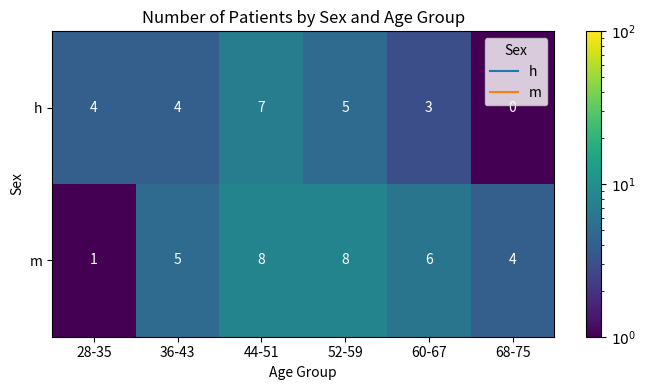

What is the difference between the highest and lowest values at 28-35?

3